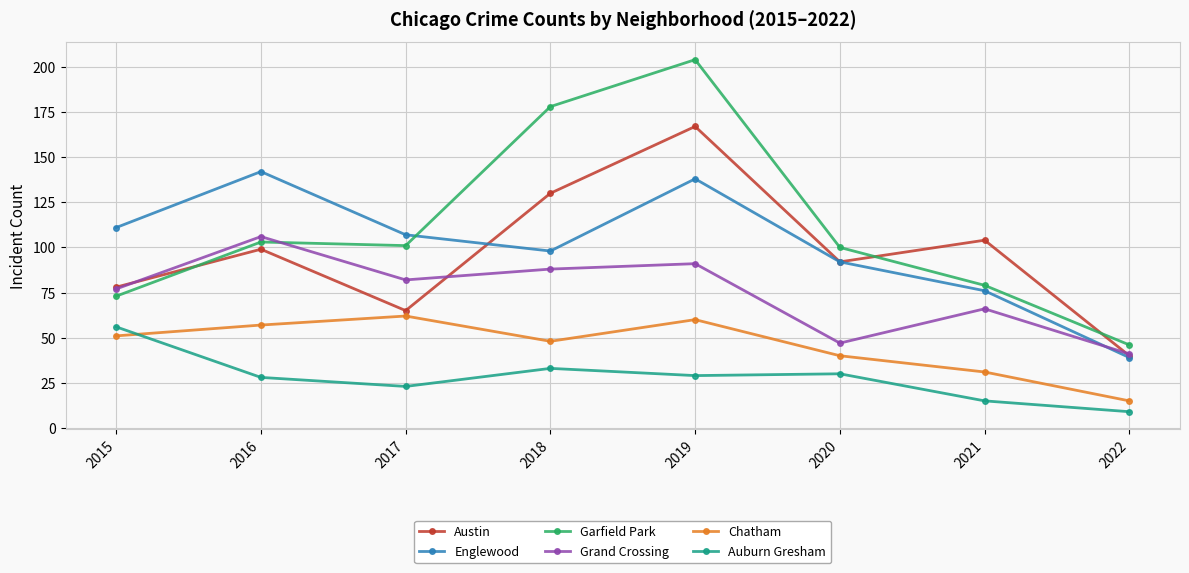

Reading right to left, extract all data points from this chart.

Austin: 2022=40	2021=104	2020=92	2019=167	2018=130	2017=65	2016=99	2015=78
Englewood: 2022=39	2021=76	2020=92	2019=138	2018=98	2017=107	2016=142	2015=111
Garfield Park: 2022=46	2021=79	2020=100	2019=204	2018=178	2017=101	2016=103	2015=73
Grand Crossing: 2022=41	2021=66	2020=47	2019=91	2018=88	2017=82	2016=106	2015=77
Chatham: 2022=15	2021=31	2020=40	2019=60	2018=48	2017=62	2016=57	2015=51
Auburn Gresham: 2022=9	2021=15	2020=30	2019=29	2018=33	2017=23	2016=28	2015=56